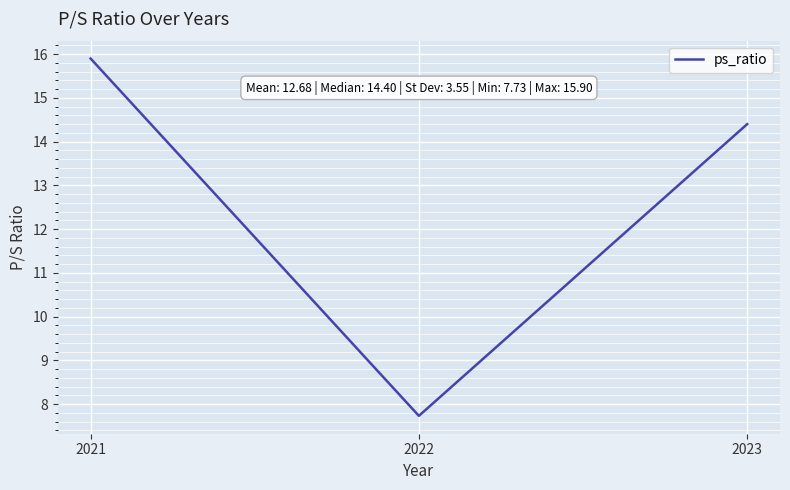

Is it true that the value at 2023 is 4.8?

False